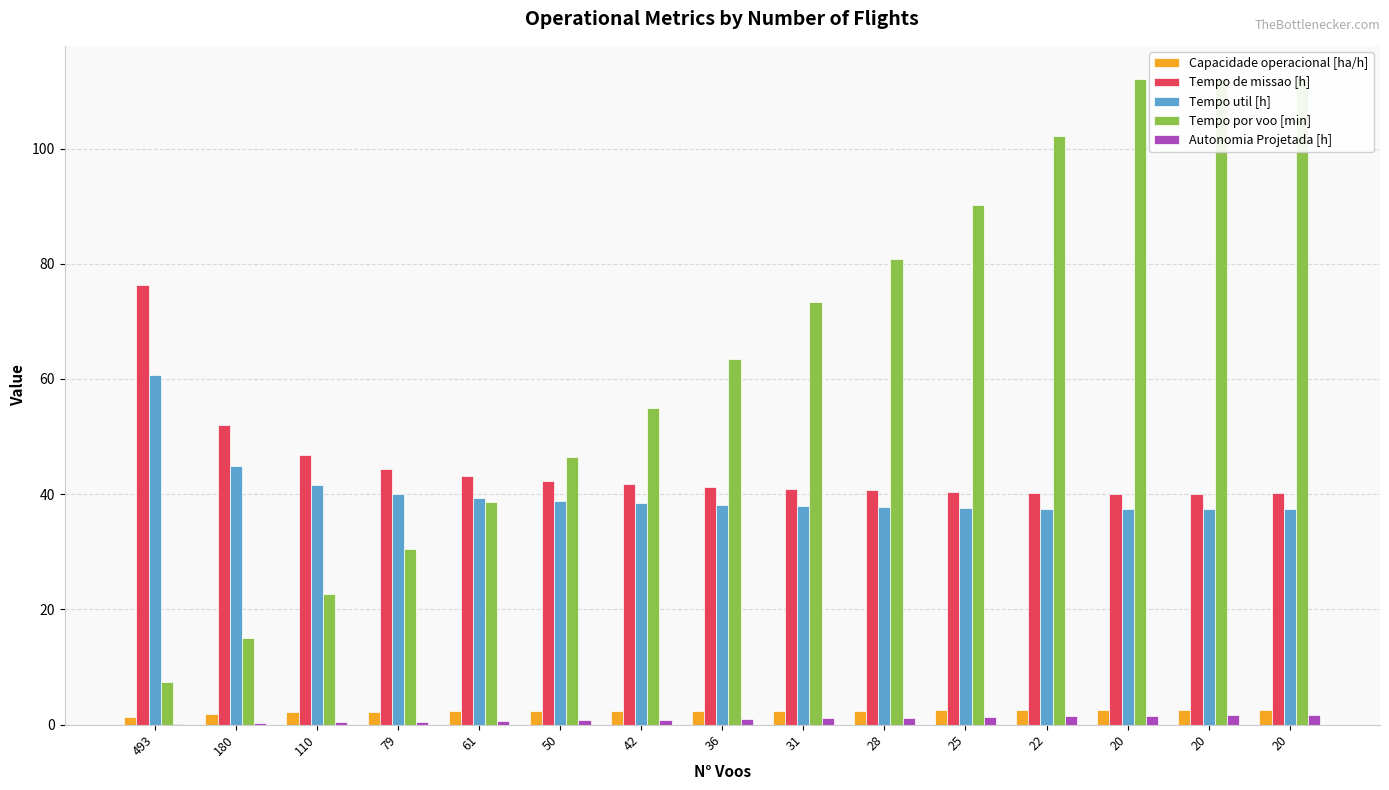

Which has a higher value, 180 or 493?

180